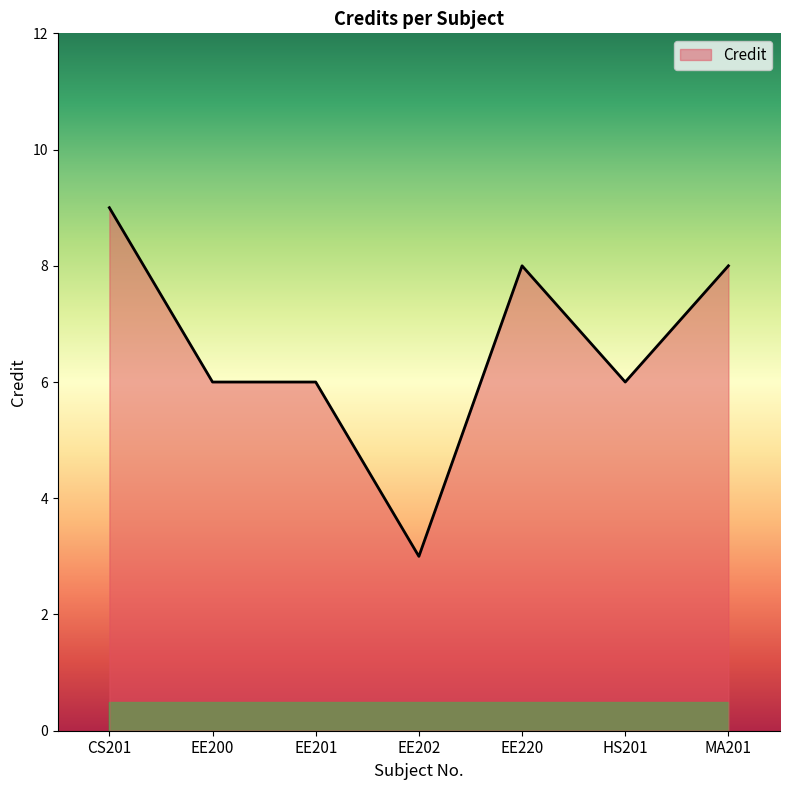

True or false: there are more than 0 points higher than both neighbors.

True